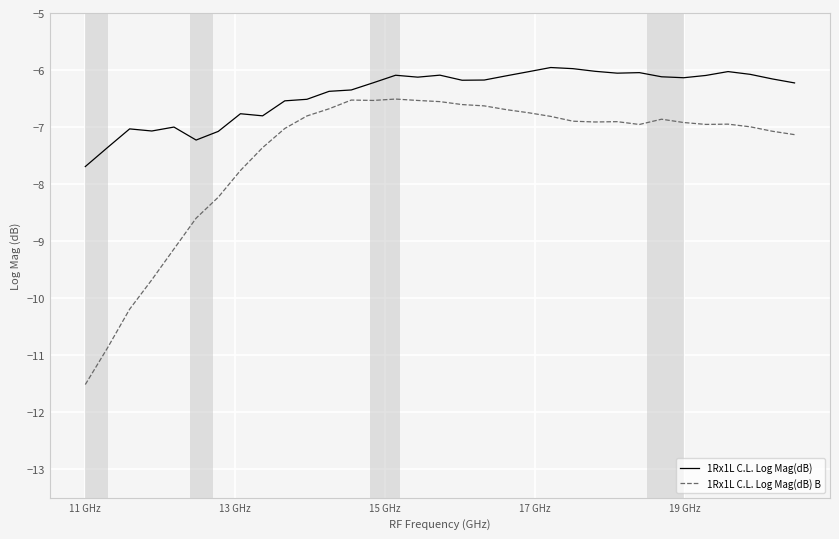

Rank the series by their average value, from lowest to highest.

1Rx1L C.L. Log Mag(dB) B, 1Rx1L C.L. Log Mag(dB)